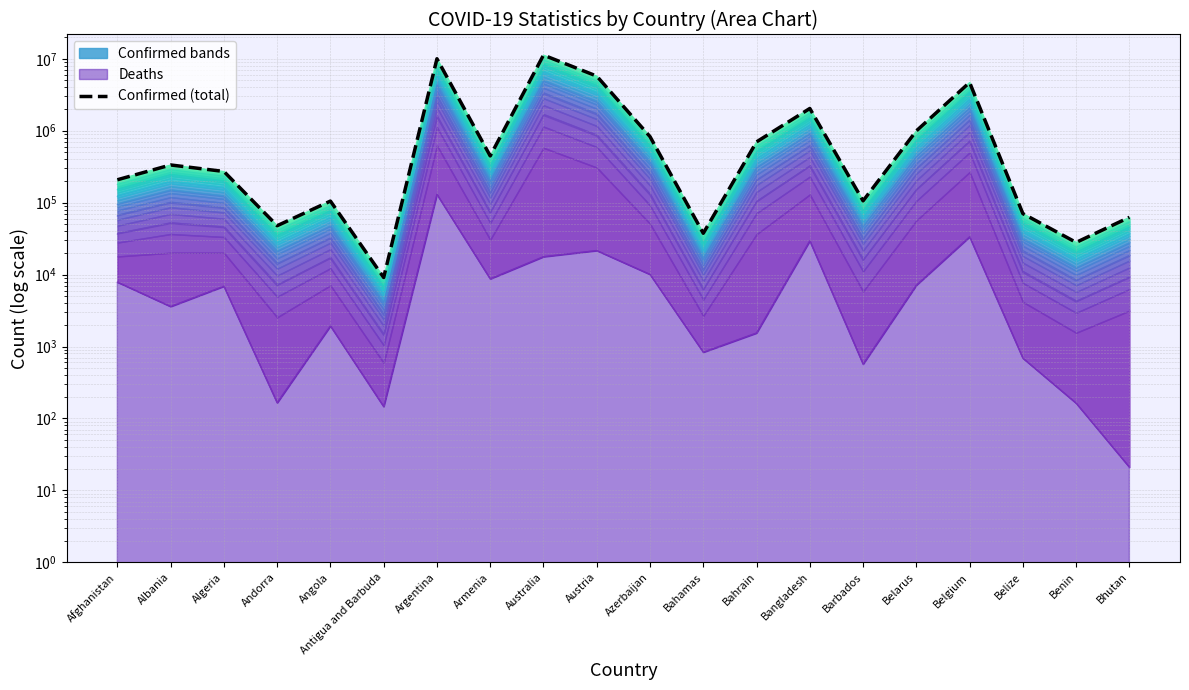

Does the chart display data point markers on the line(s)?

No